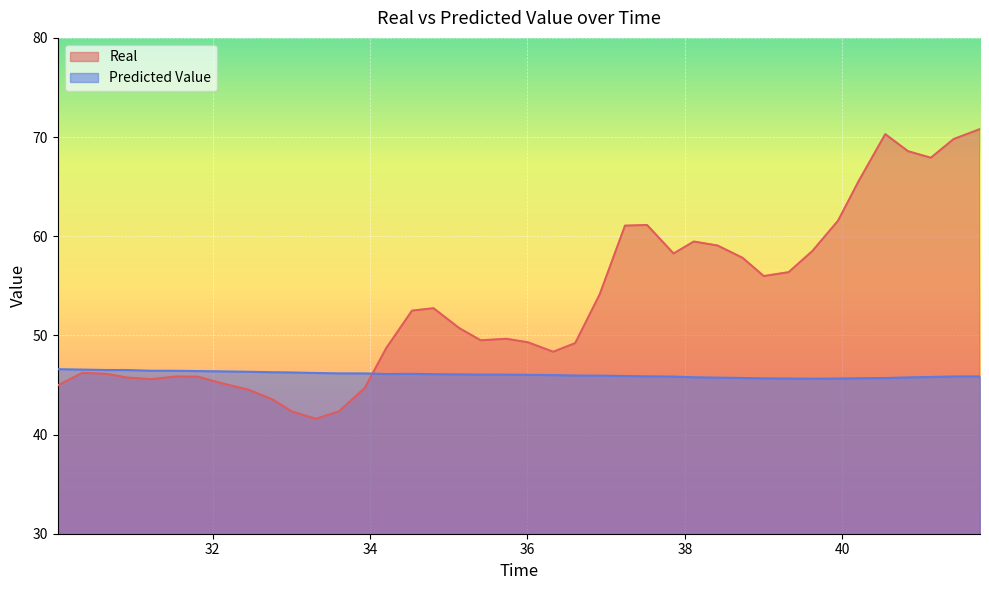

How many interior local peaks does the Predicted Value series have?

3